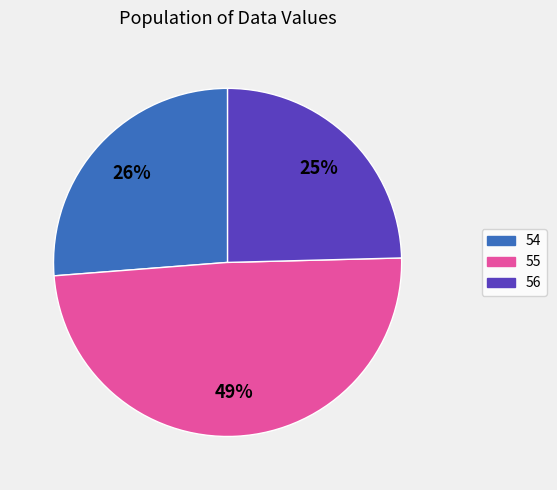

Count the number of slices in the pie.

3